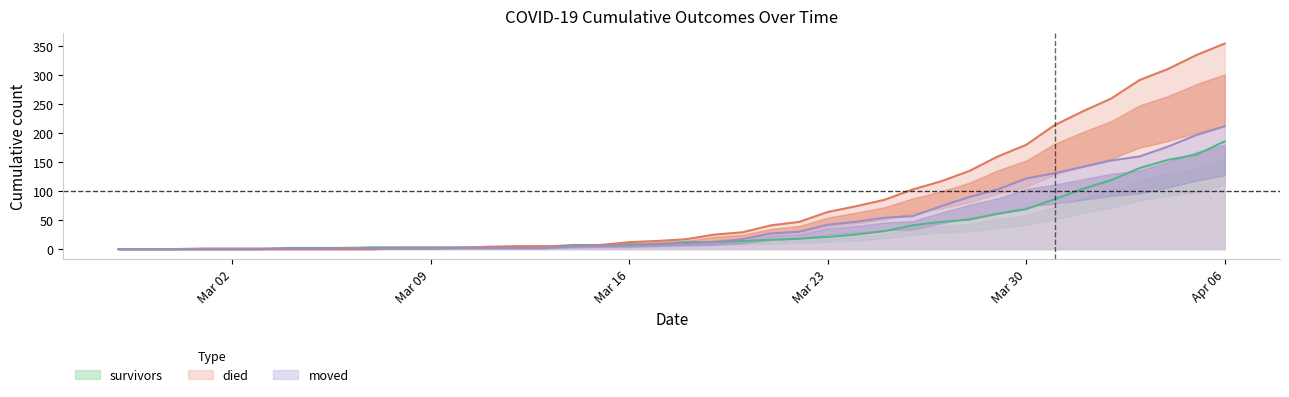

What is the average value of the survivors series?

36